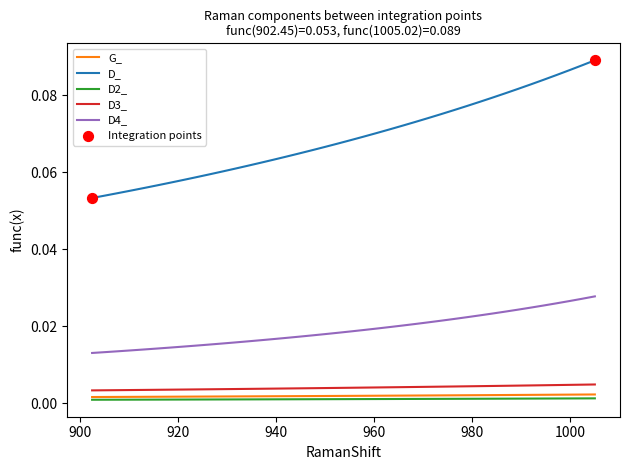

At how many categories does at least one series exceed 0?

40